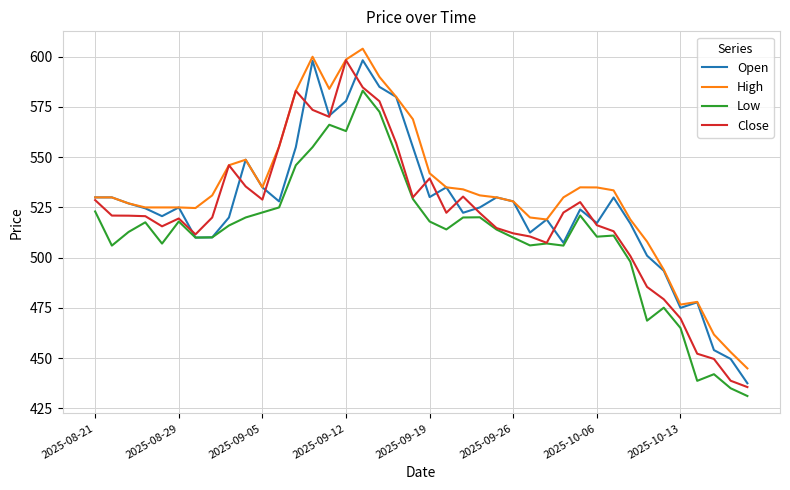

What is the greatest value displayed?

604.0